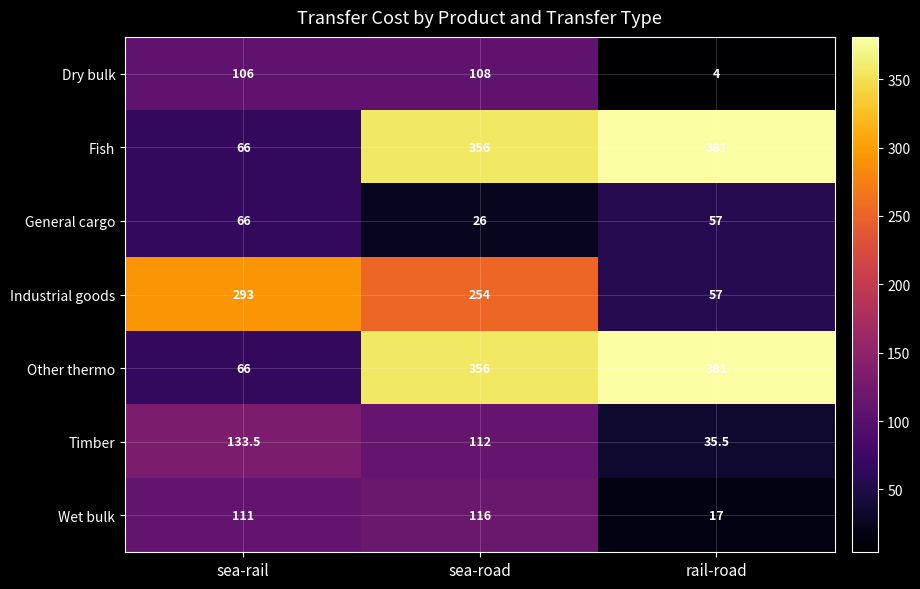

Reading left to right, what are all the values shown in this chart?

Dry bulk: sea-rail=106.0	sea-road=108.0	rail-road=4.0
Fish: sea-rail=66.0	sea-road=356.0	rail-road=381.0
General cargo: sea-rail=66.0	sea-road=26.0	rail-road=57.0
Industrial goods: sea-rail=293.0	sea-road=254.0	rail-road=57.0
Other thermo: sea-rail=66.0	sea-road=356.0	rail-road=381.0
Timber: sea-rail=133.5	sea-road=112.0	rail-road=35.5
Wet bulk: sea-rail=111.0	sea-road=116.0	rail-road=17.0